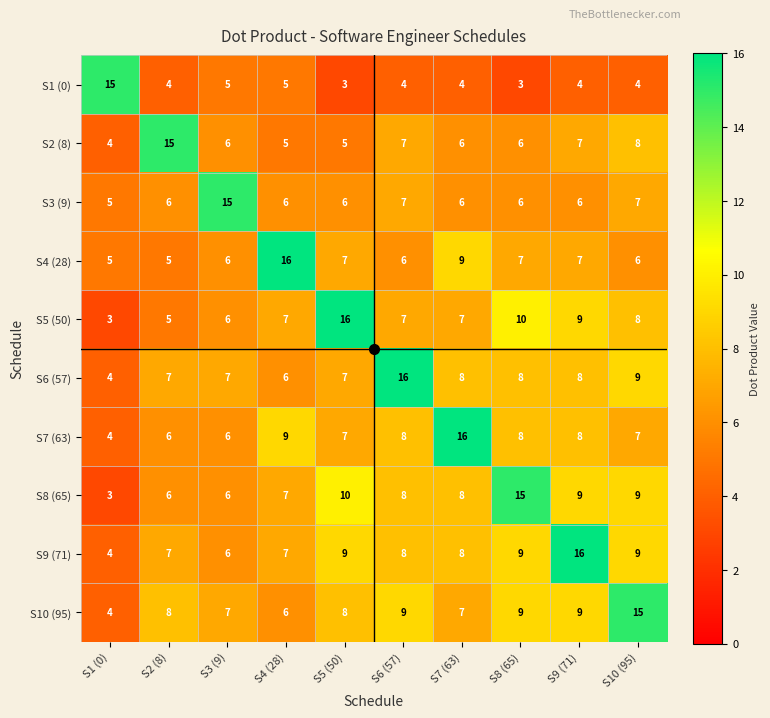

At which label does S3 (9) reach its peak?

S3 (9)